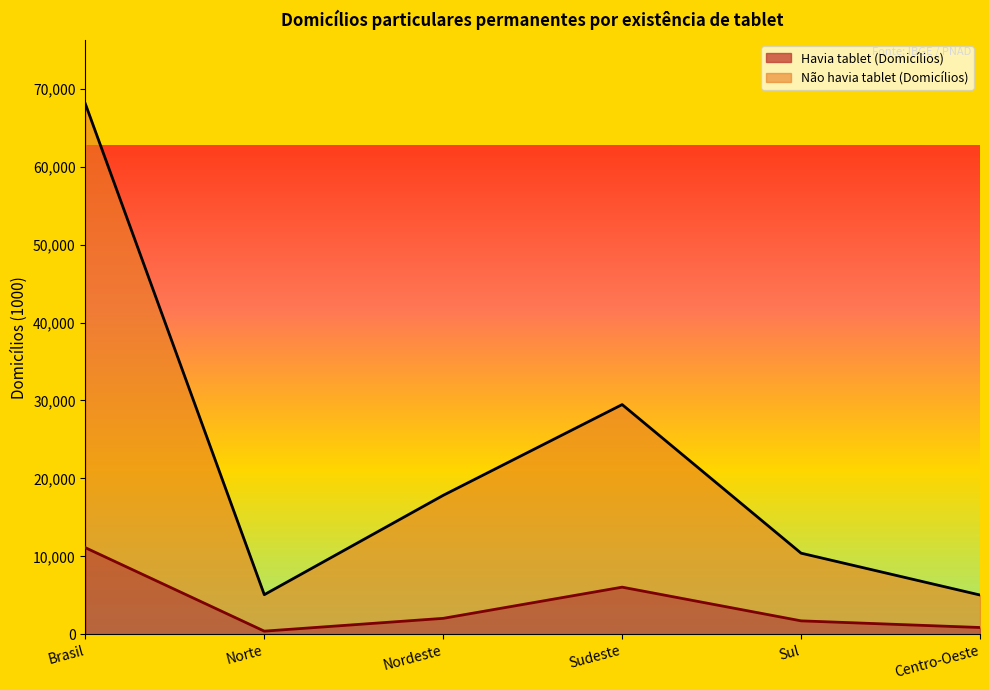

At which label does Não havia tablet (Domicílios) reach its peak?

Brasil